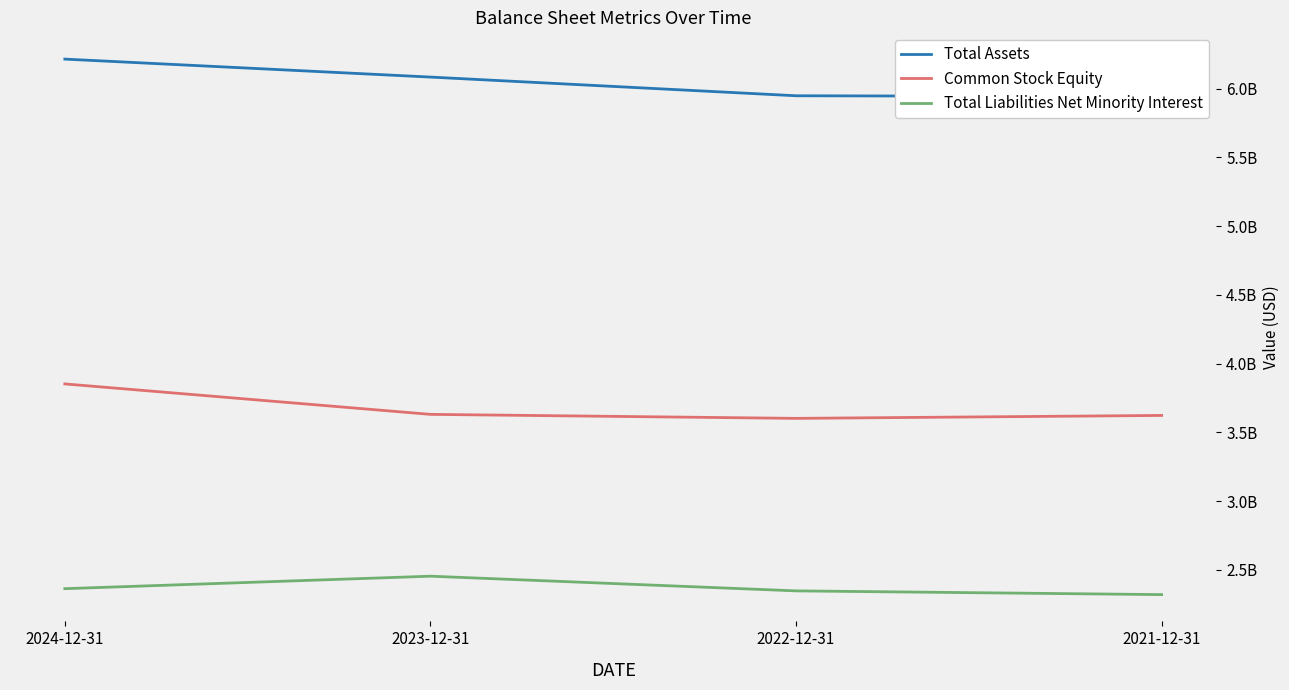

In Common Stock Equity, how many points are lower than both neighbors (excluding endpoints)?

1